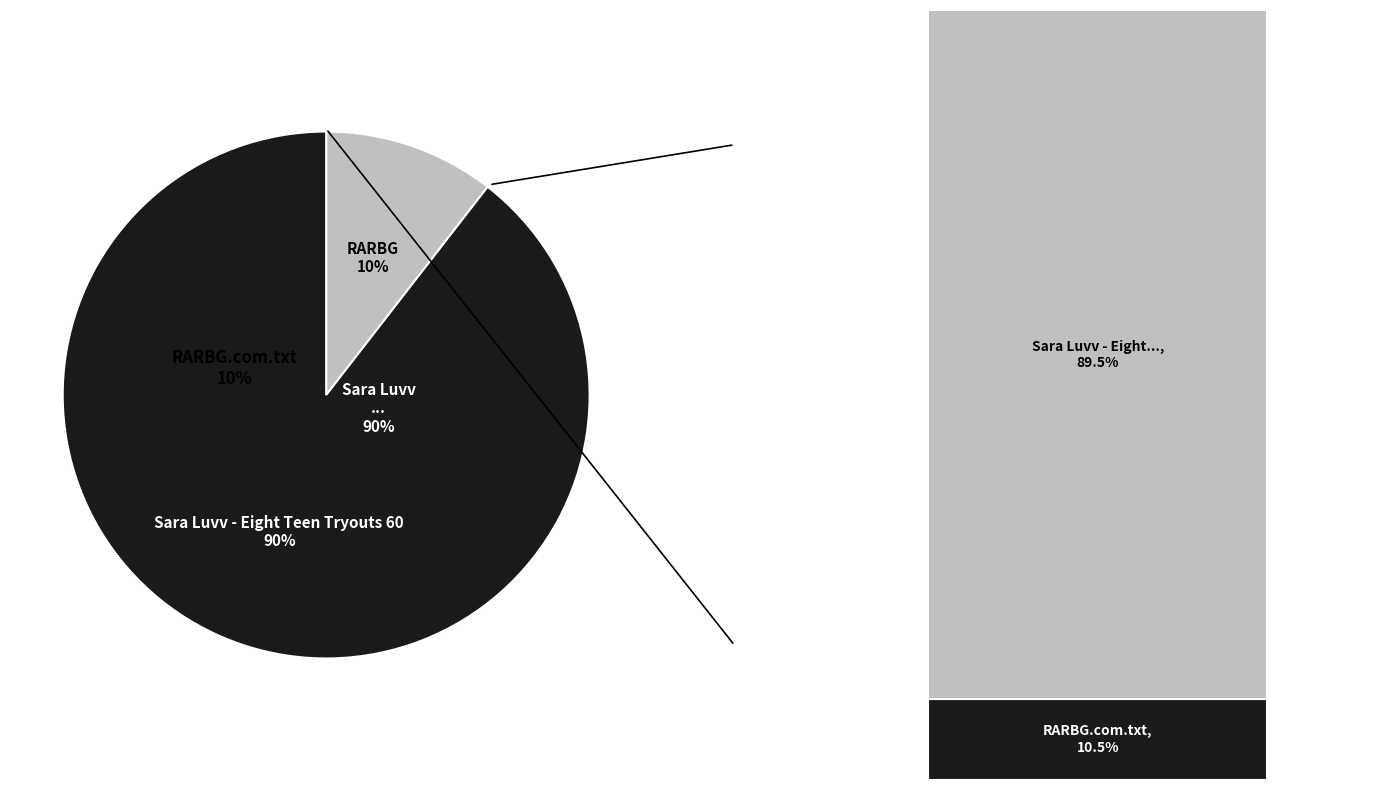

True or false: RARBG.com.txt accounts for 10% of the total.

True